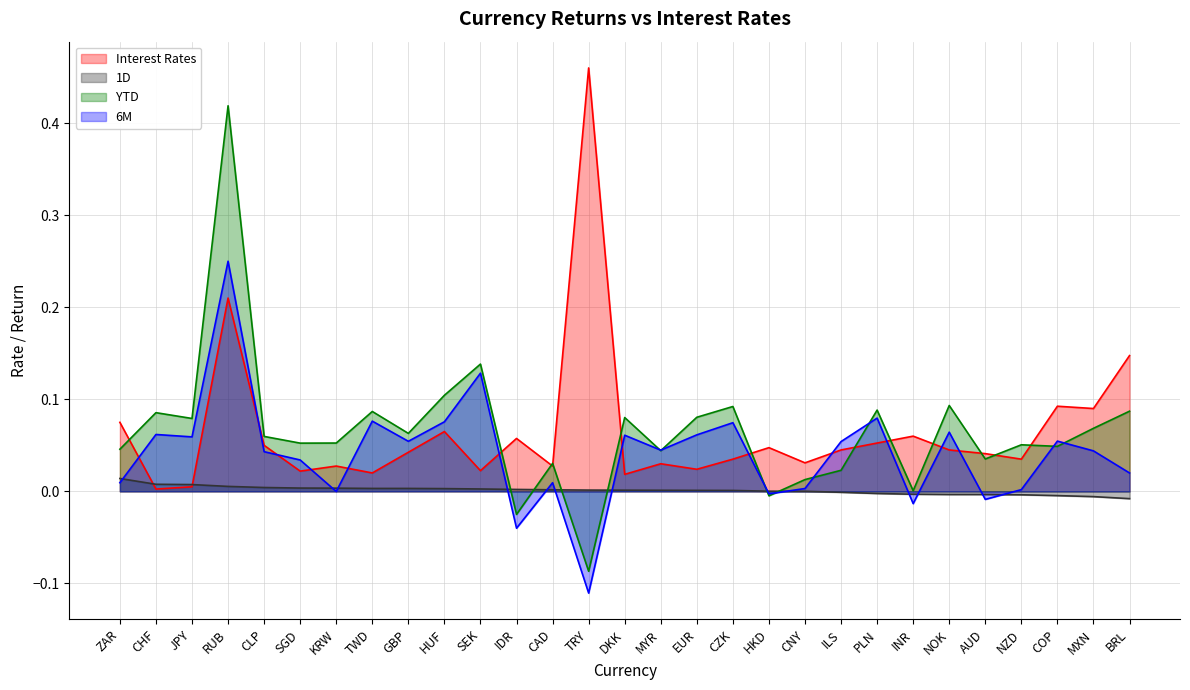

How many data points in YTD are less than 0?

3